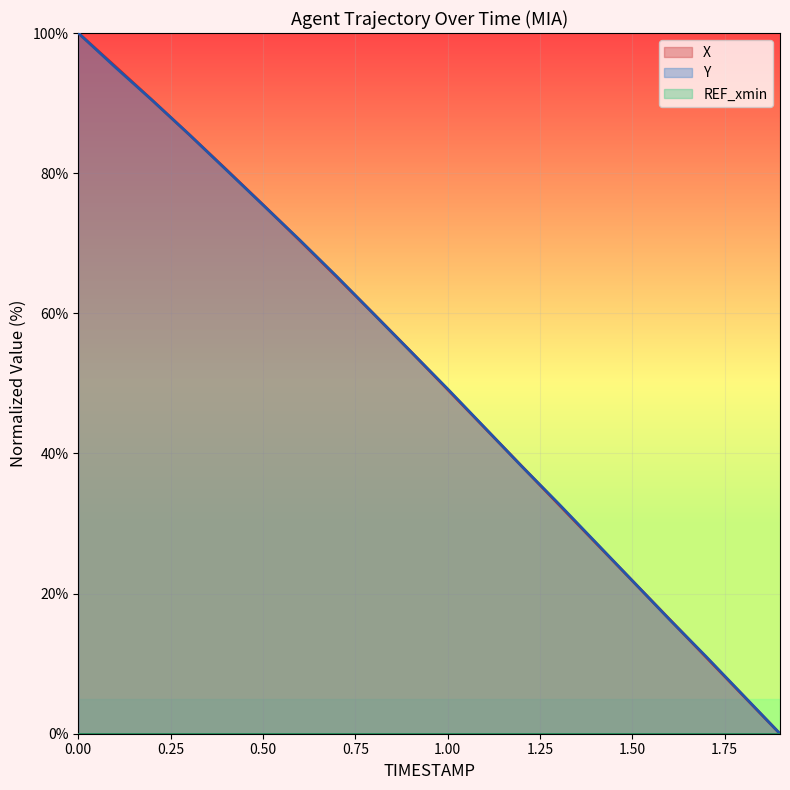

What is the total value across all series at 1.4?

54.7